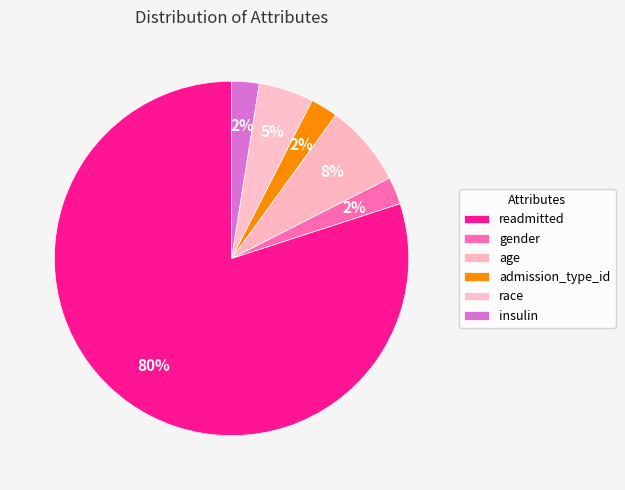

Count the number of slices in the pie.

6